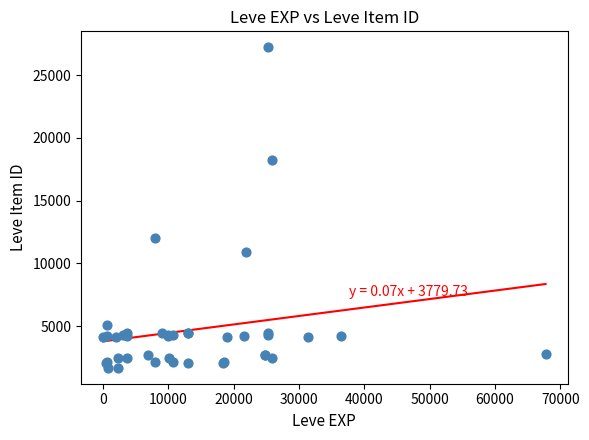

What Y value in the scatter plot is closest to 14448?

12018